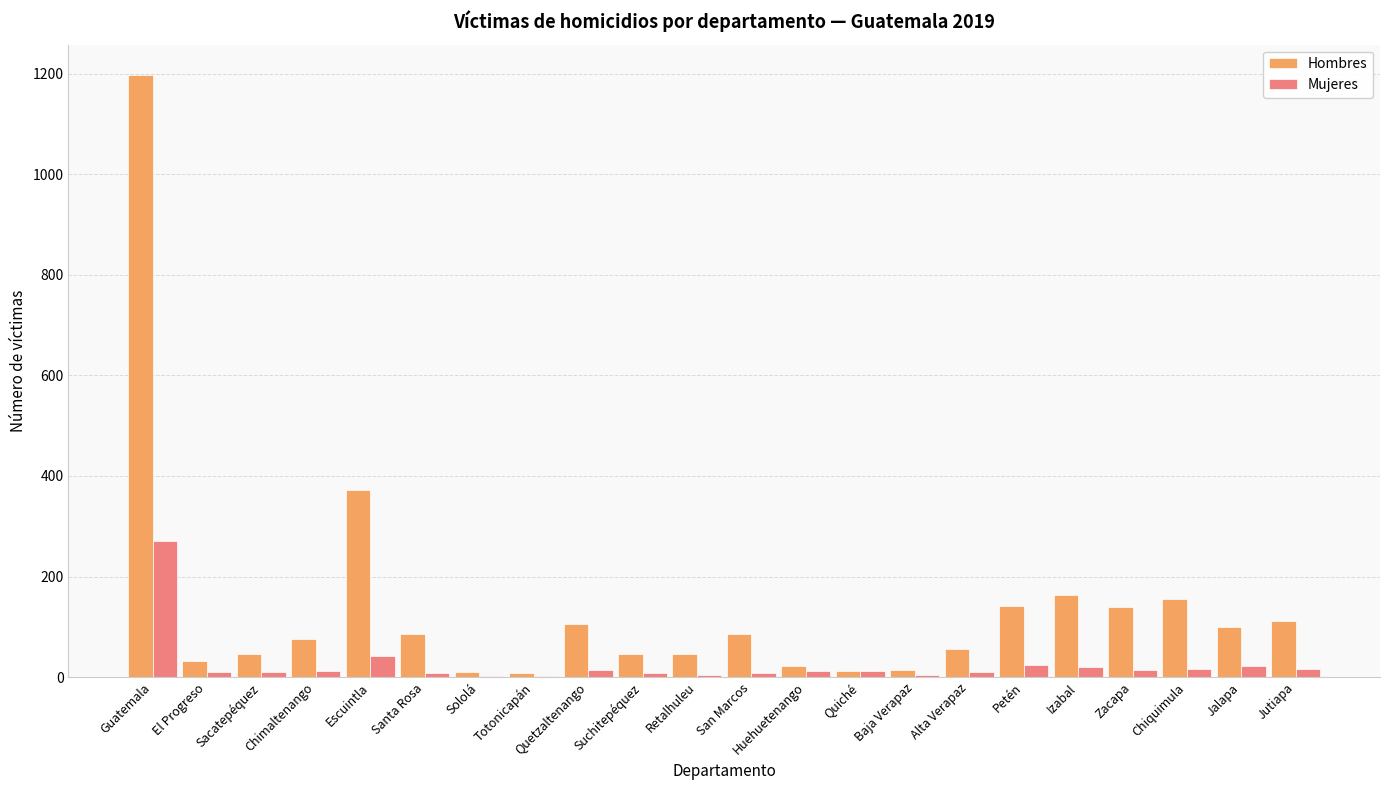

What are all the series names shown in the legend?

Hombres, Mujeres